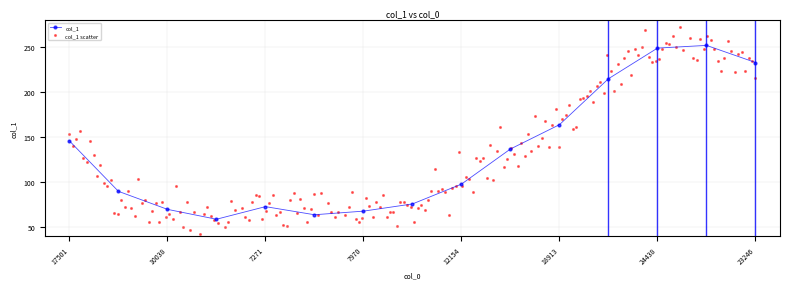

Between 23991 and 7523, which is larger?

23991